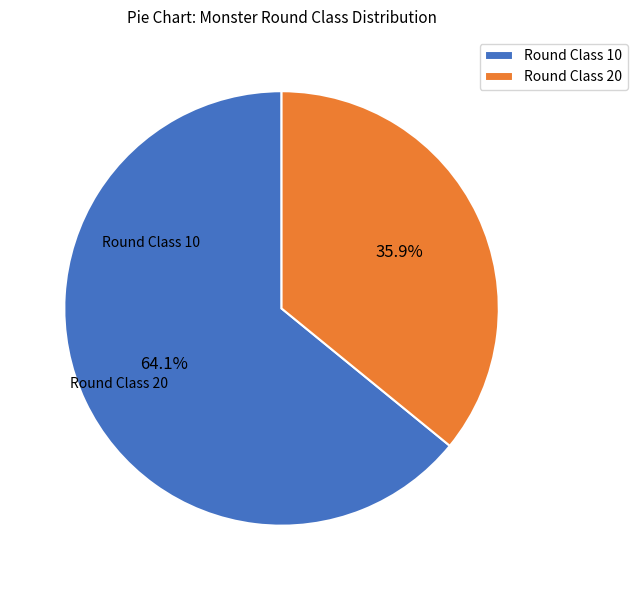

Is it true that Round Class 20 is 36% of the pie?

True